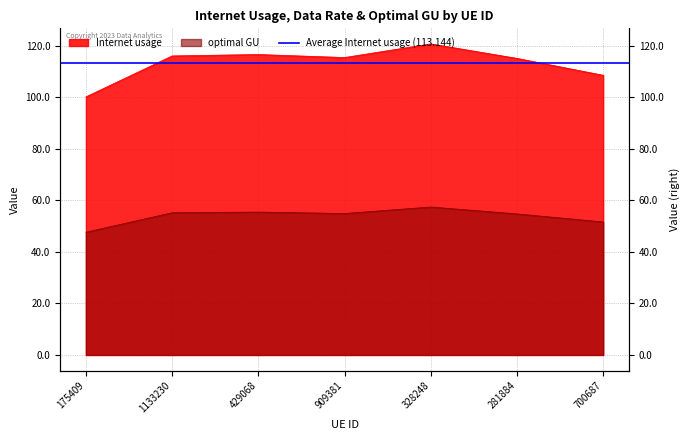

Reading right to left, what are all the values shown in this chart?

Internet usage: 700687=108.5	281884=115.0	328248=120.6	909381=115.3	429068=116.5	1133230=116.0	175409=100.1
Data rate: 700687=51.6	281884=54.7	328248=57.4	909381=54.9	429068=55.4	1133230=55.2	175409=47.6